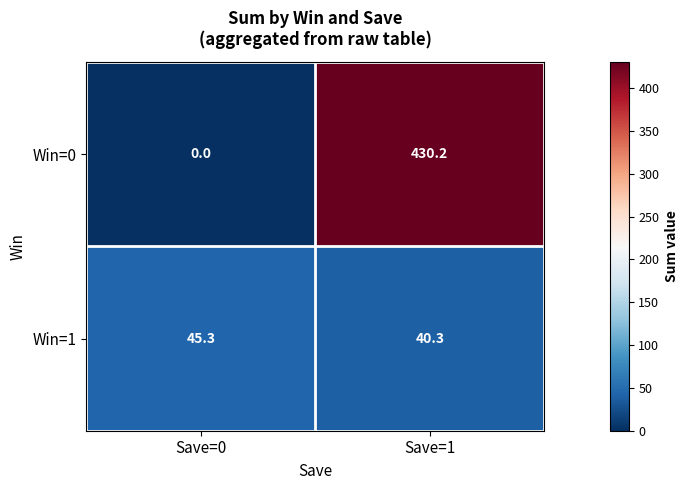

How many series are shown in this chart?

2